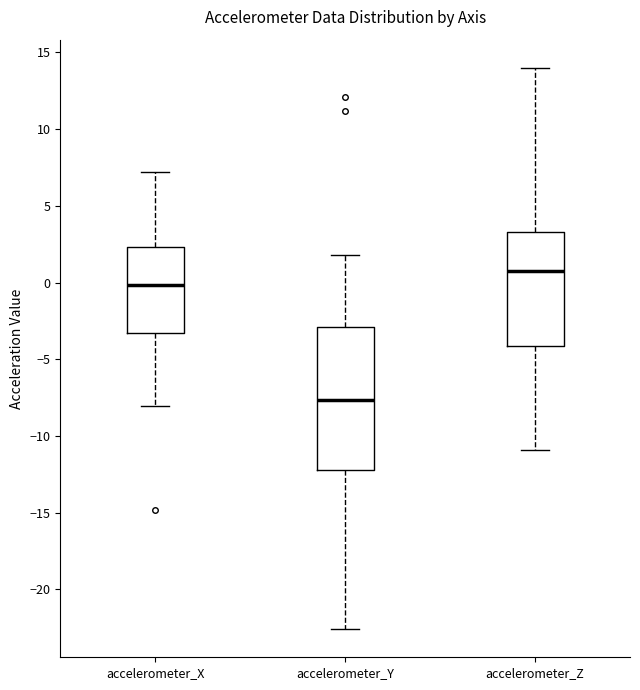

Reading left to right, transcribe this box plot: for each box, give where its median line is, the range the box spans, and where its two whiskers end, as read against the y-axis. The values are not printed on the chart, so give them approximately, as read against the axis.

accelerometer_X: median 0.0, box -3.5 to 2.5, whiskers -8.0 to 7.0
accelerometer_Y: median -7.5, box -12.0 to -3.0, whiskers -22.5 to 2.0
accelerometer_Z: median 0.5, box -4.0 to 3.5, whiskers -11.0 to 14.0